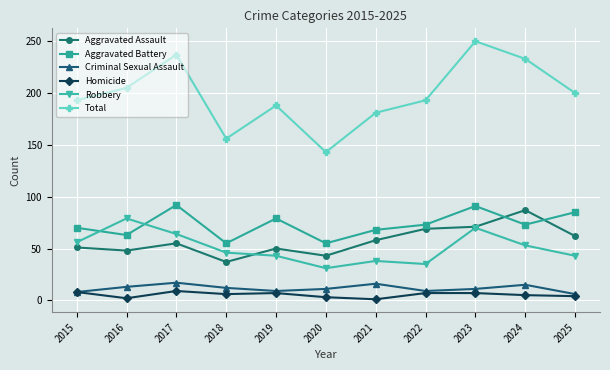

What is the total value across all series at 2015?

386